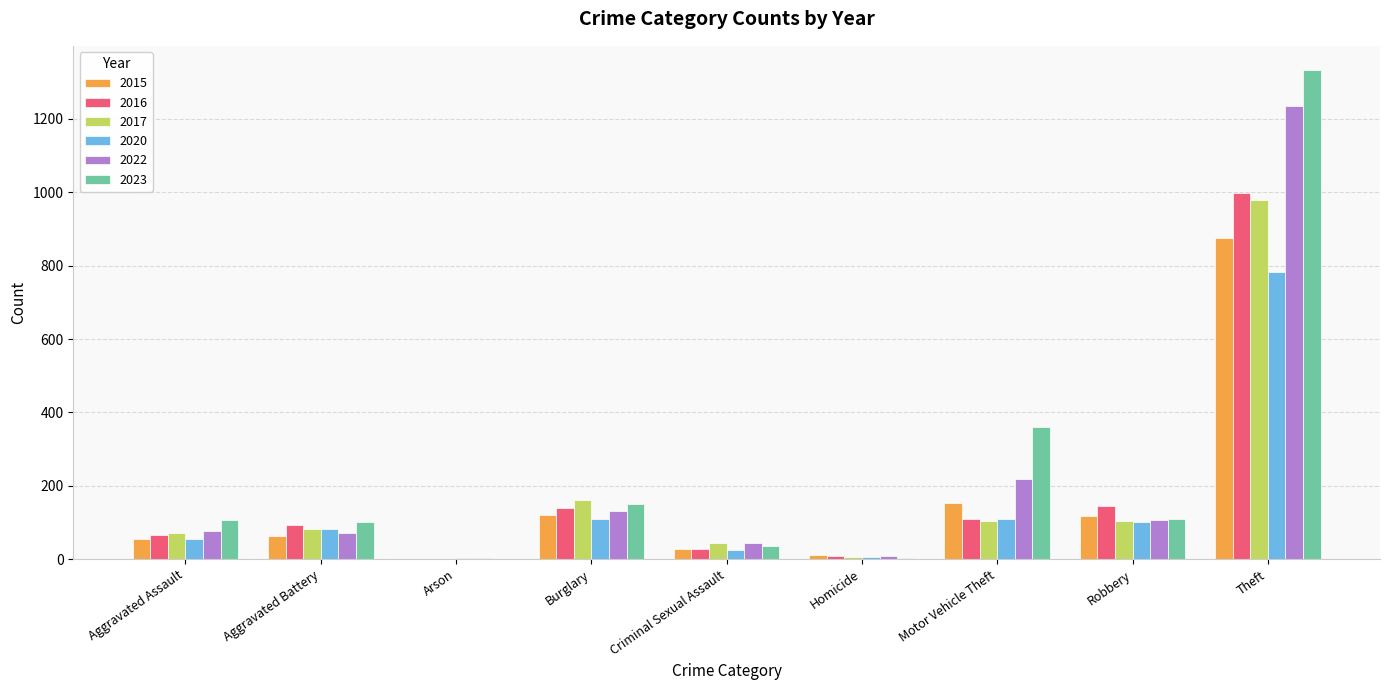

What is the highest value of the 2017 series?

979